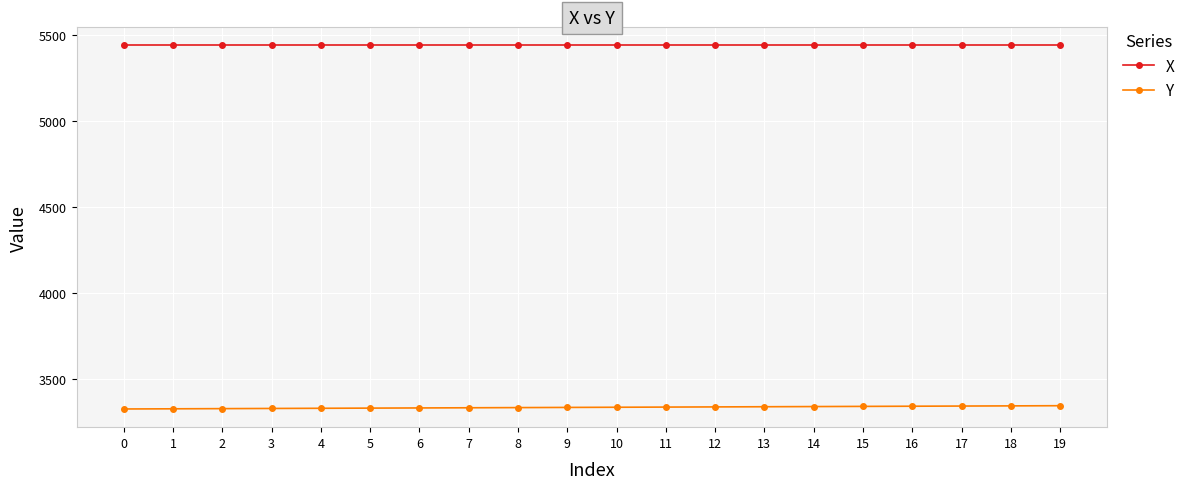

What is the sum of all X values?

108760